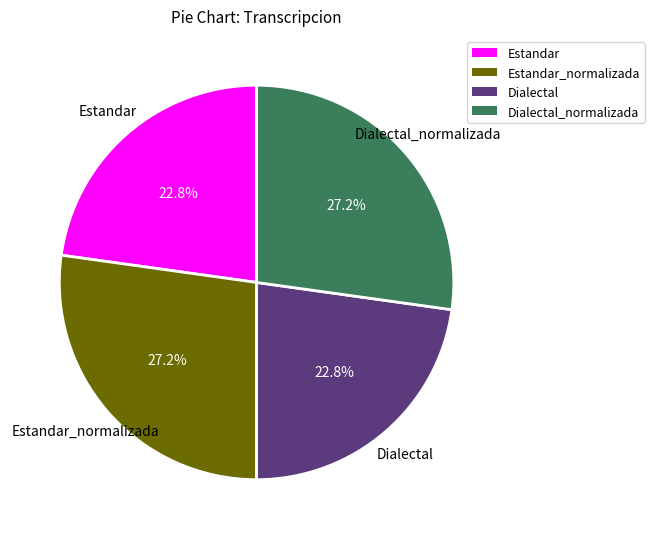

Is there a majority slice in this chart?

No